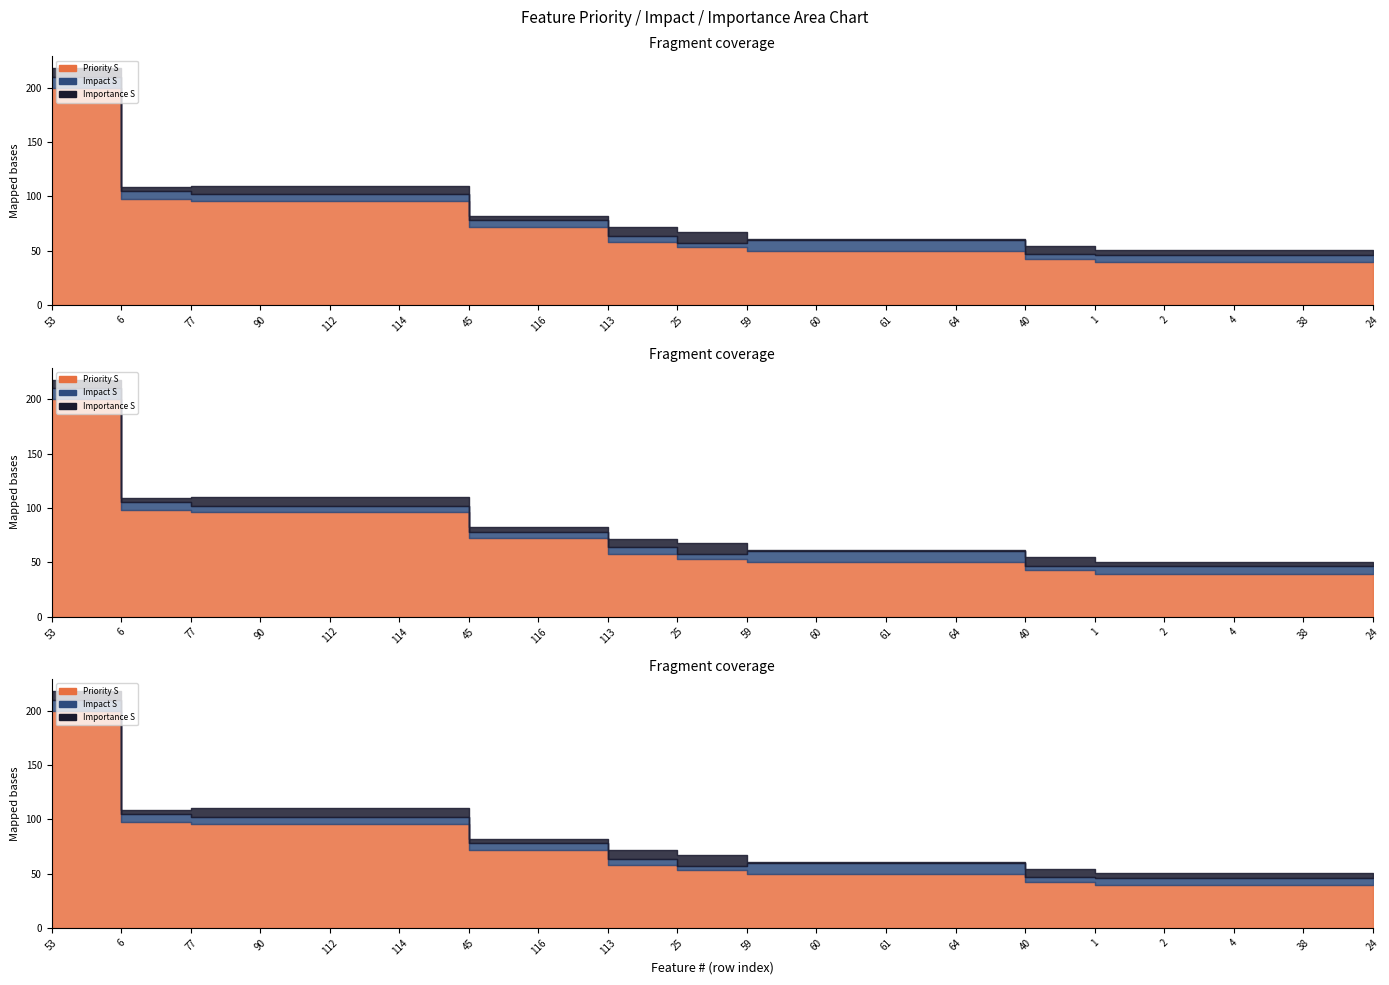

What is the highest value of the Impact S series?

10.0